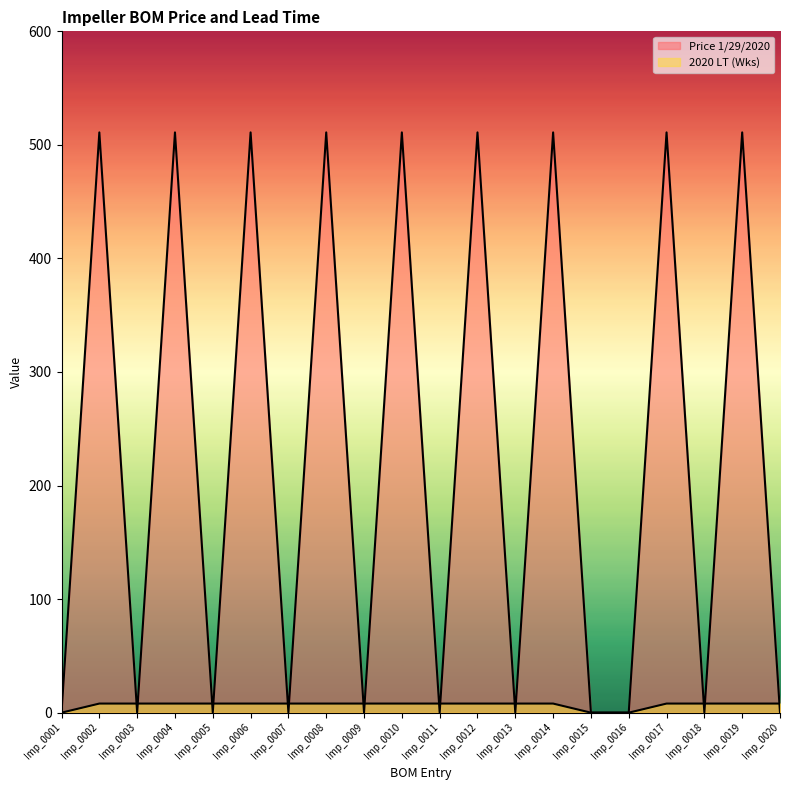

Which series ends up on top after the final intersection of 2020 LT (Wks) and Price 1/29/2020?

2020 LT (Wks)